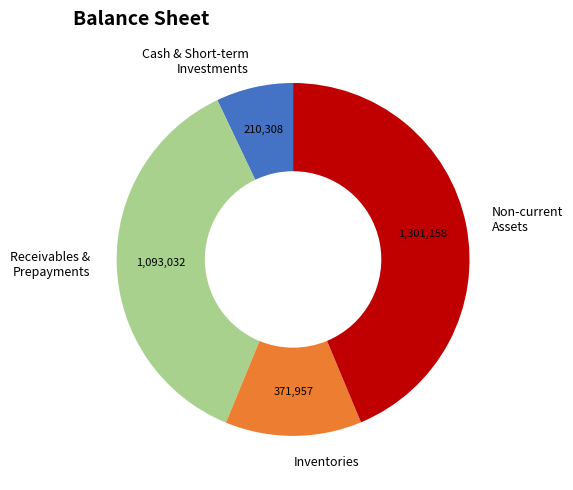

Which slice is the smallest?

Cash & Short-term Investments